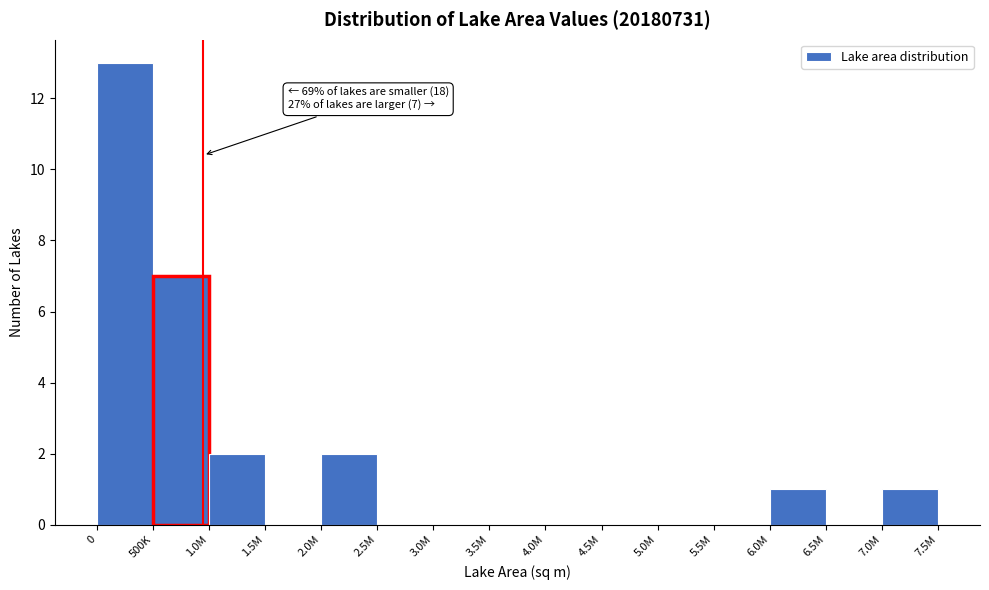

Reading left to right, what are all the values shown in this chart?

0=13	500K=7	1.0M=2	1.5M=0	2.0M=2	2.5M=0	3.0M=0	3.5M=0	4.0M=0	4.5M=0	5.0M=0	5.5M=0	6.0M=1	6.5M=0	7.0M=1